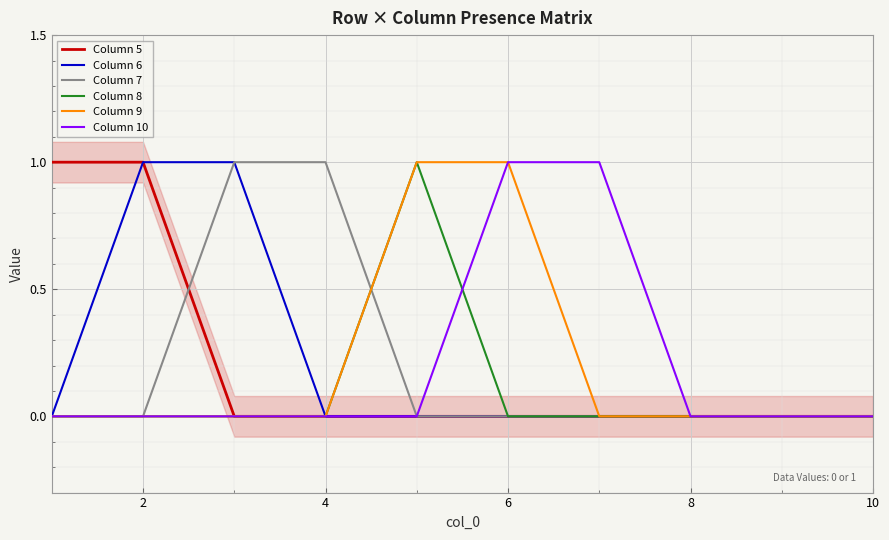

What is the difference between the highest and lowest values at 8?

1